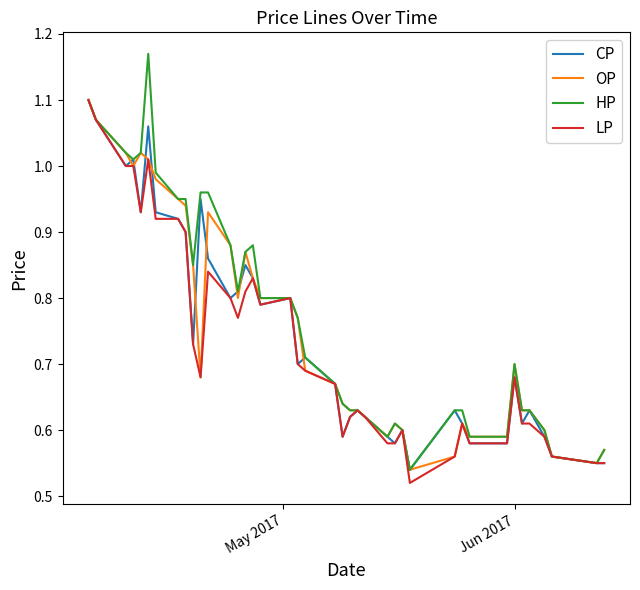

Which series has the largest range (max minus min)?

HP